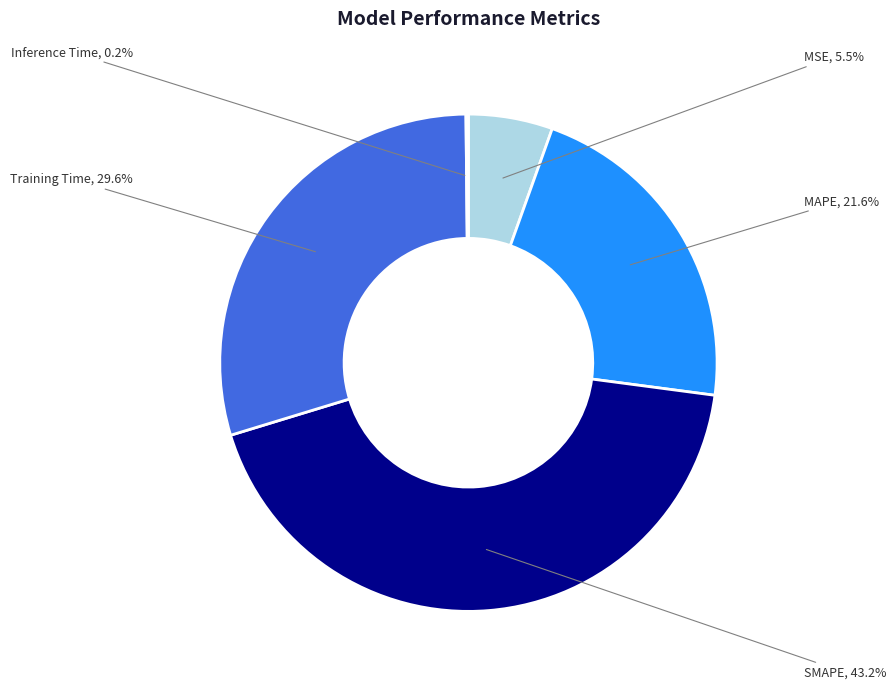

Which category has the biggest portion of the pie?

SMAPE